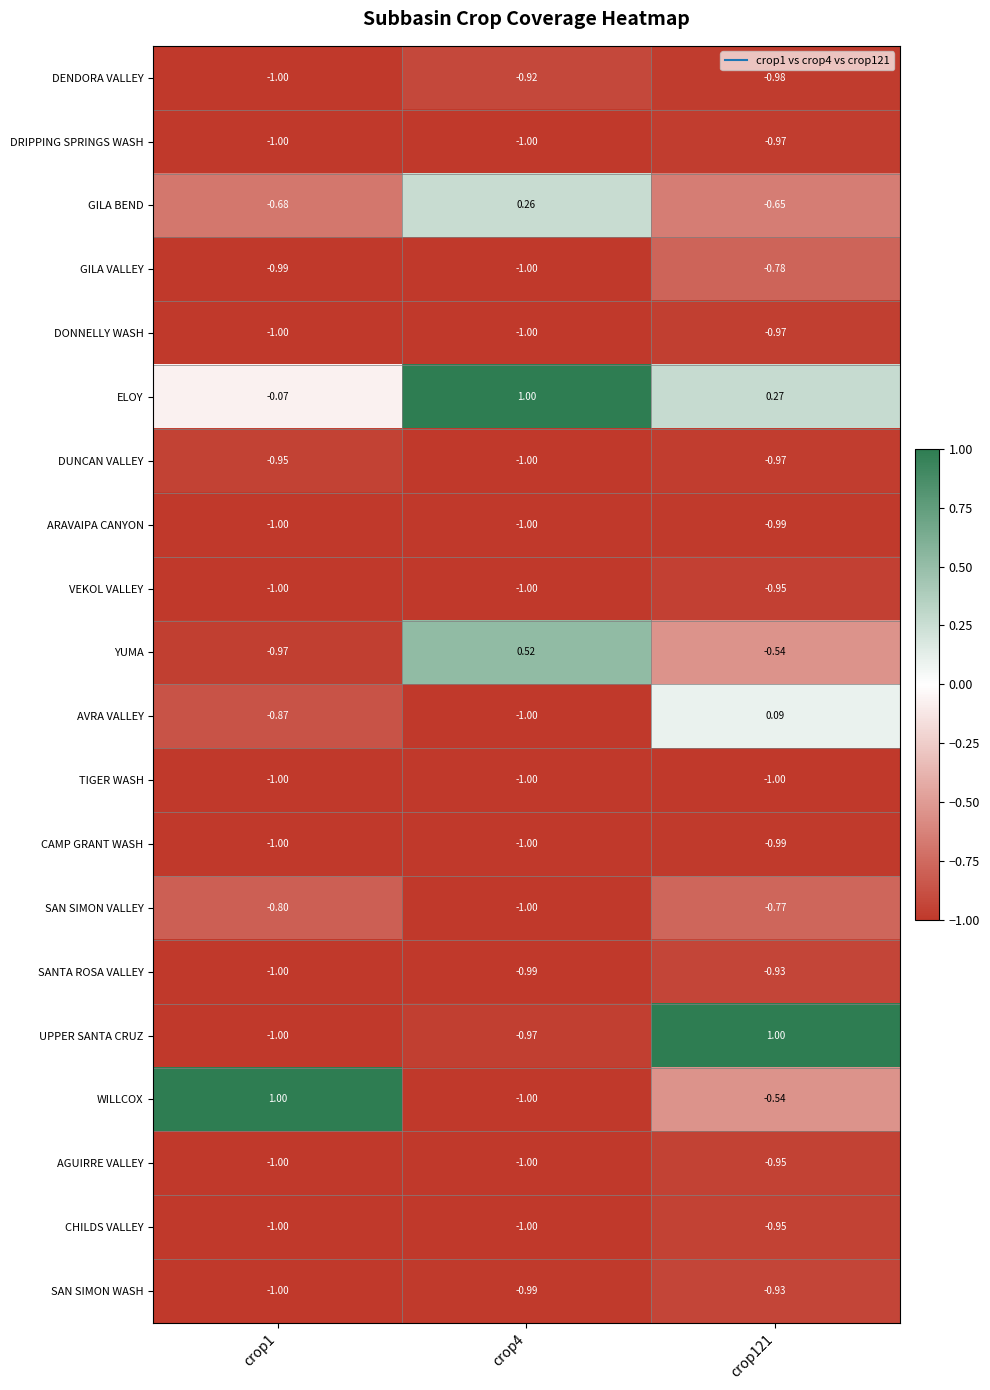

How many categories are shown in the chart?

3